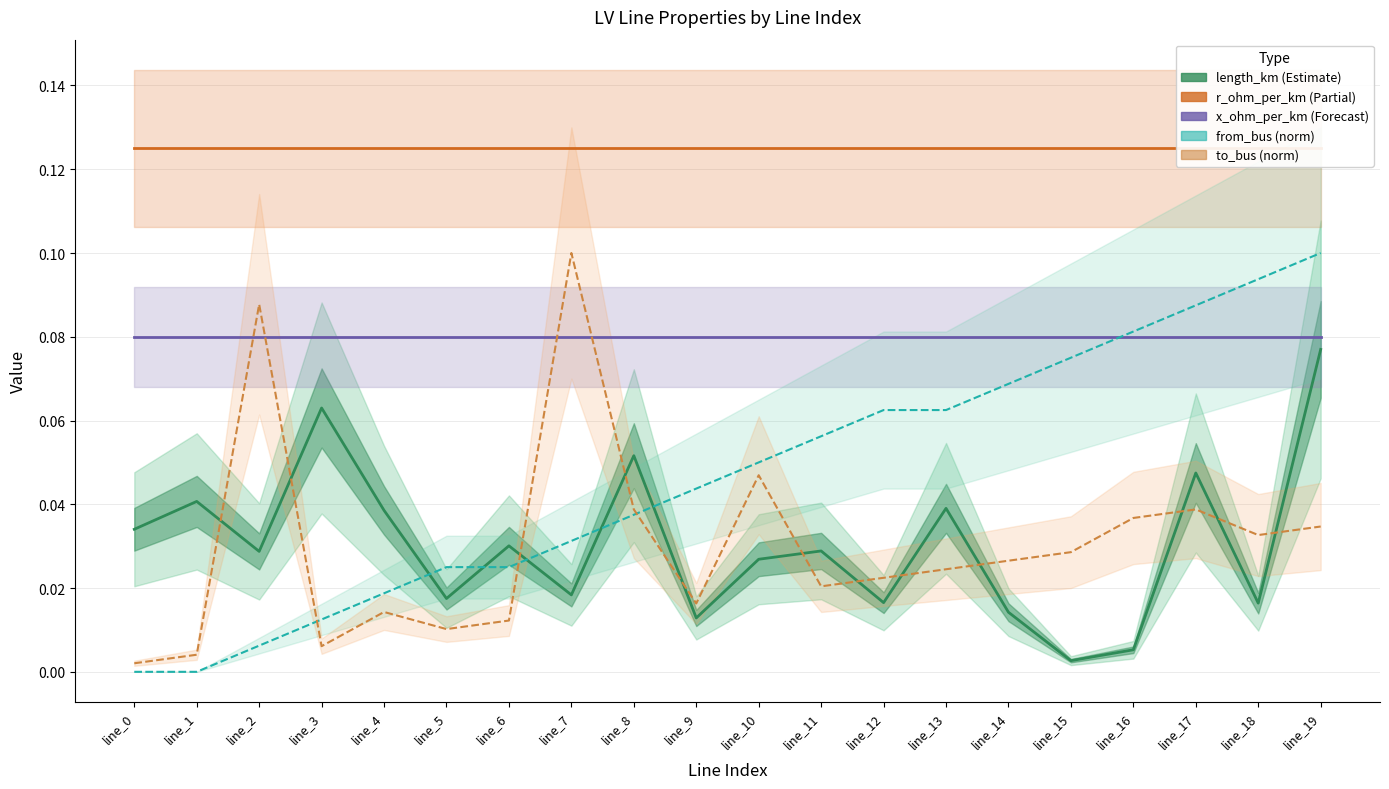

How many interior local peaks does the to_bus (norm) series have?

5